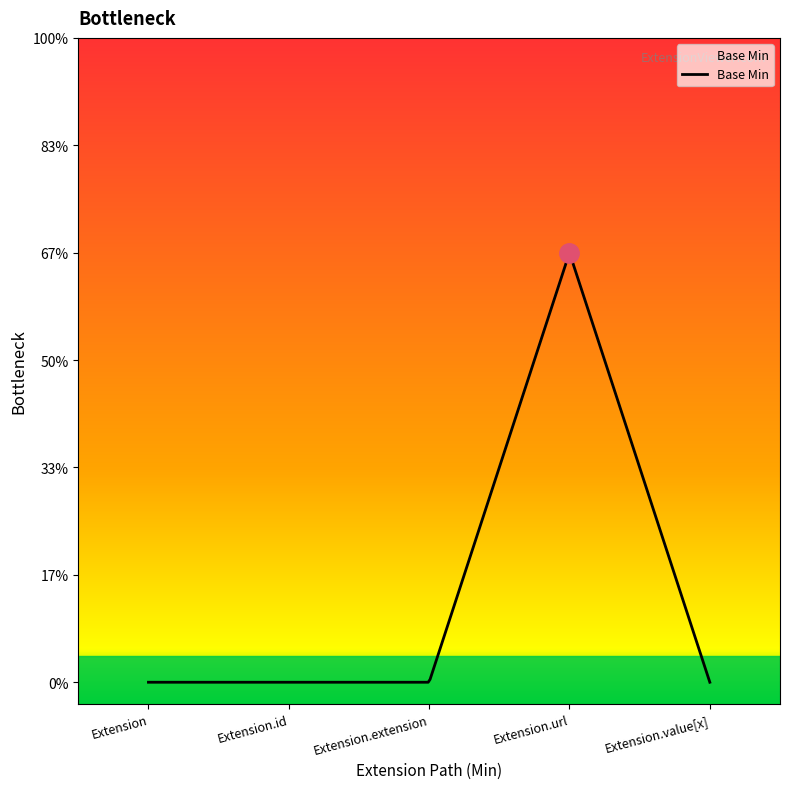

Does the chart display data point markers on the line(s)?

No